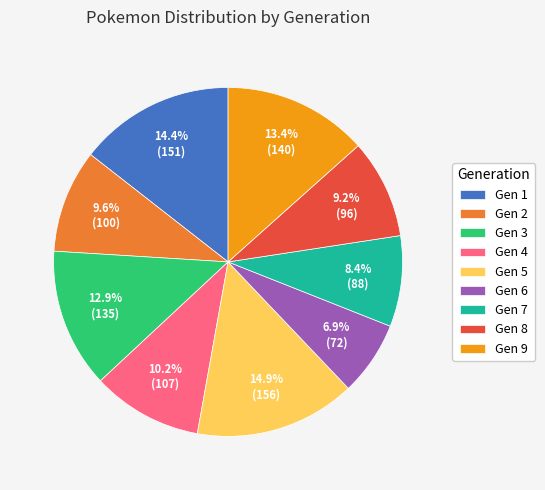

What is the ratio of the value at Gen 2 to the value at Gen 4?

0.9